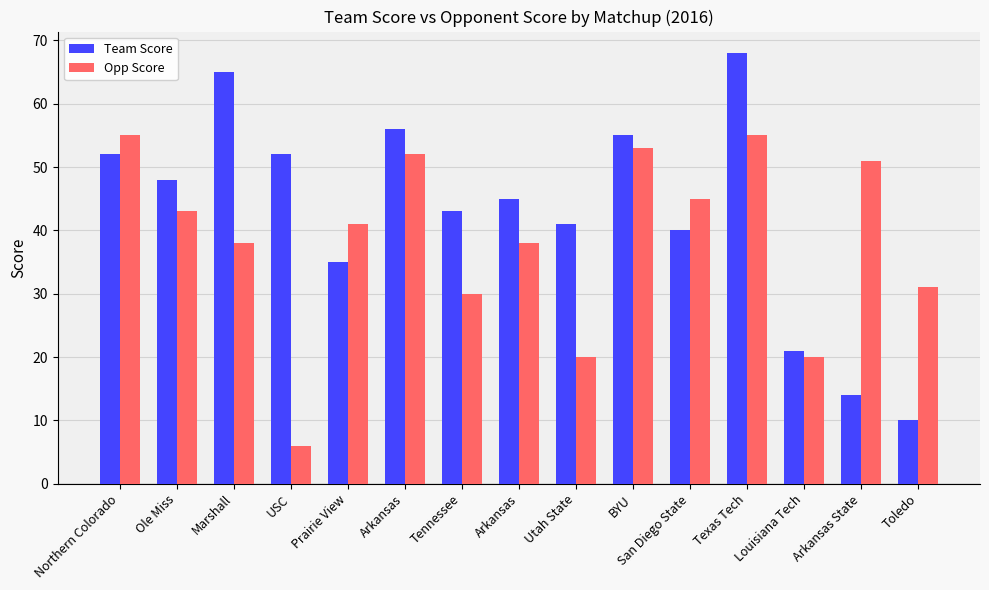

What is the difference between the Opp Score values at Tennessee and Northern Colorado?

25